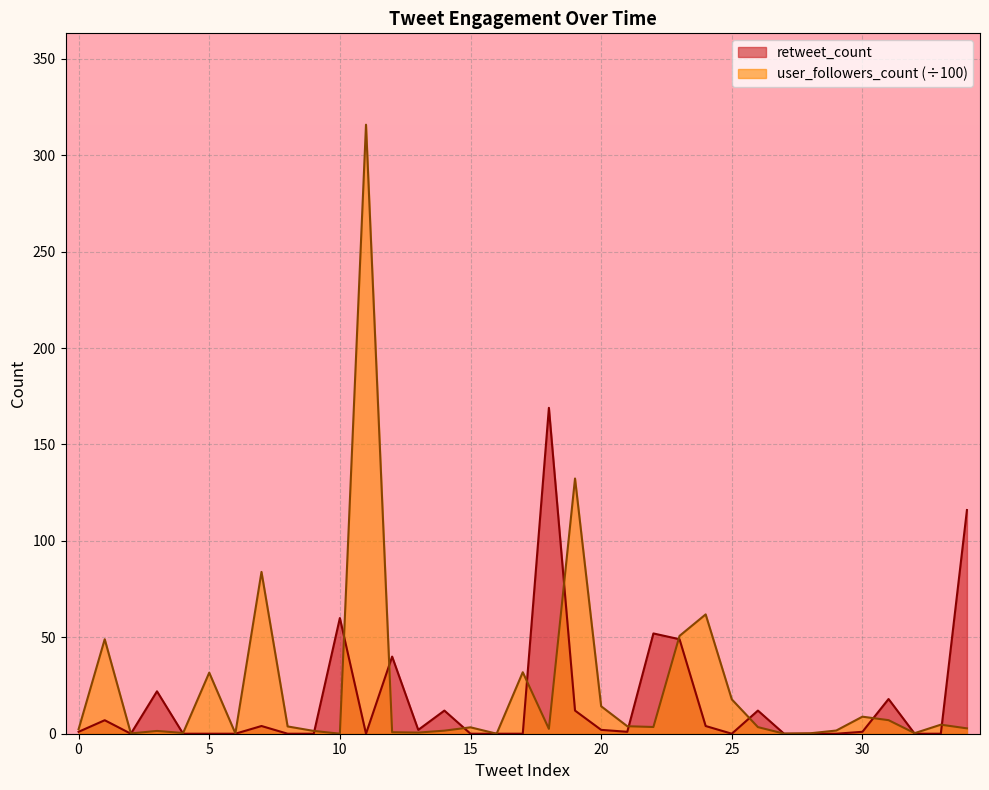

True or false: retweet_count has a value of 0.0 at 25.

True